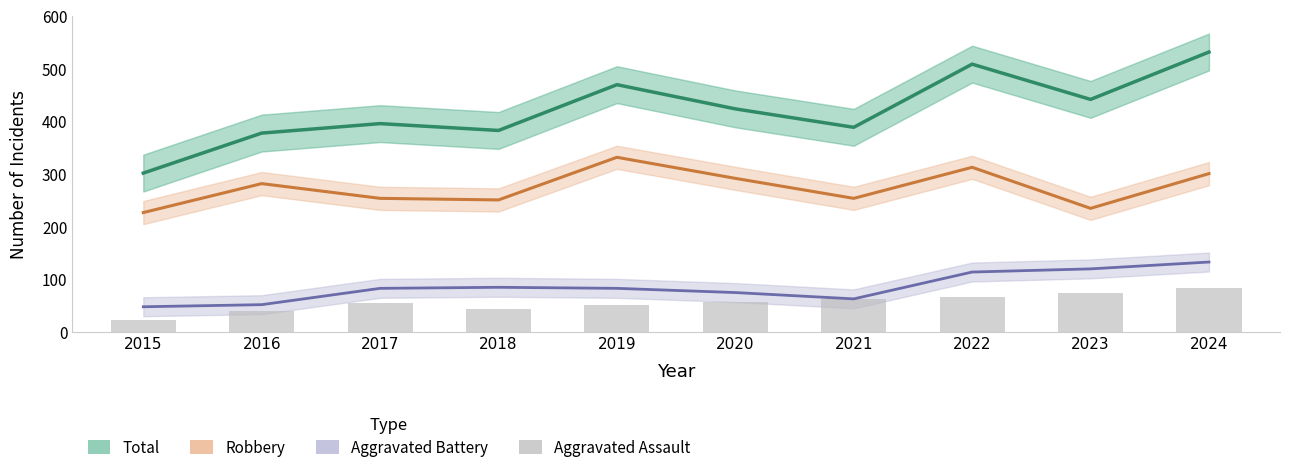

At which category is the sum across all series the highest?

2024